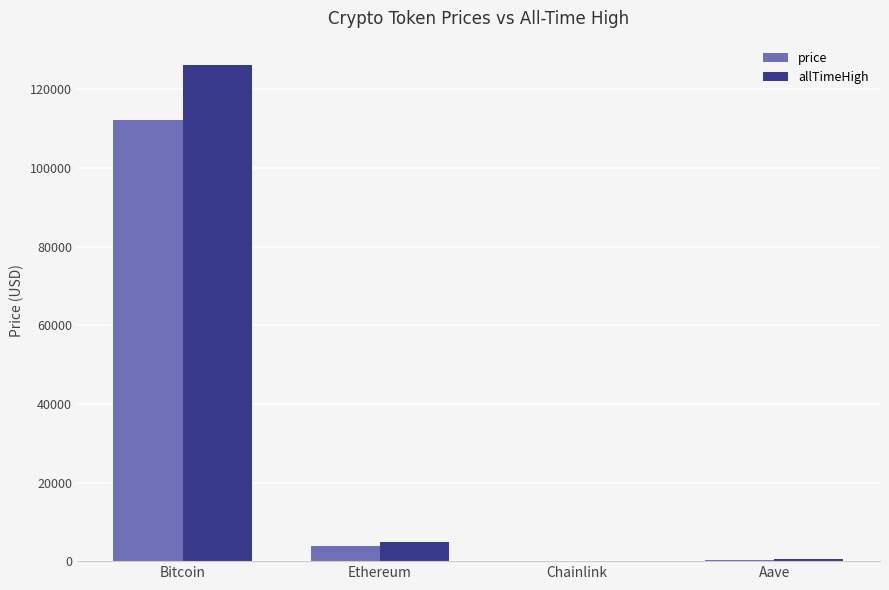

The allTimeHigh series shows 75893.3 at Bitcoin. True or false?

False